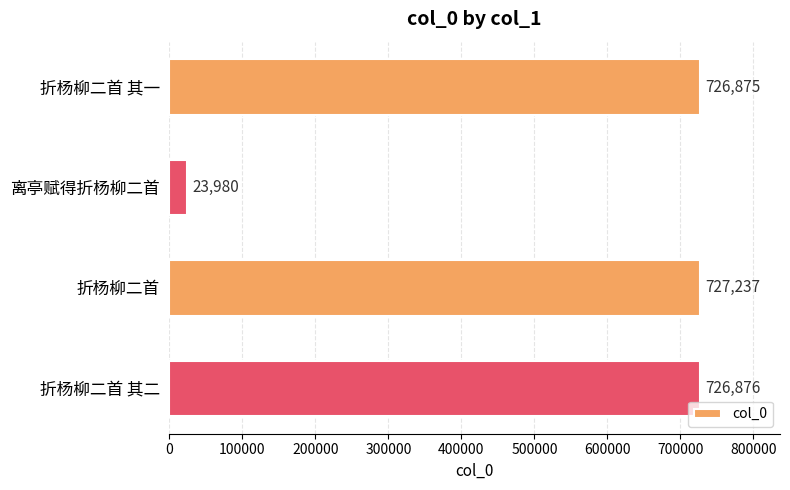

Reading top to bottom, extract all data points from this chart.

726875	23980	727237	726876